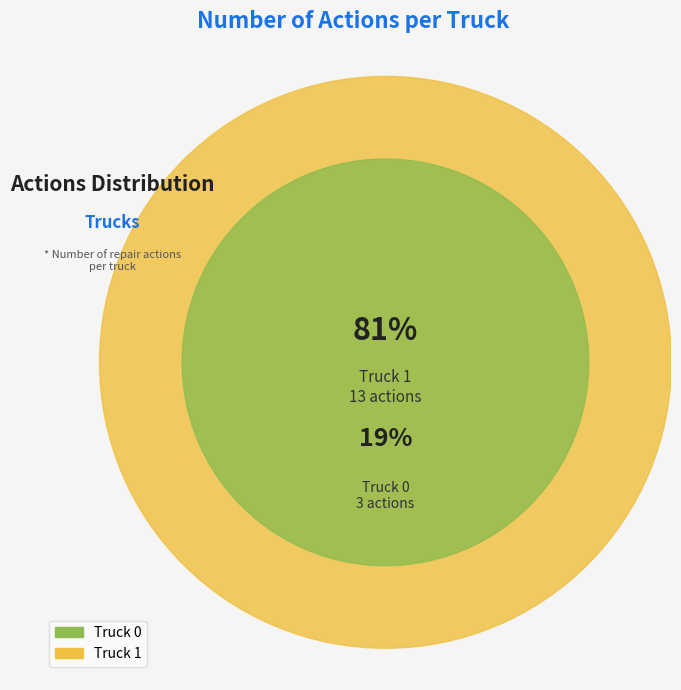

How many slices are in this pie chart?

2